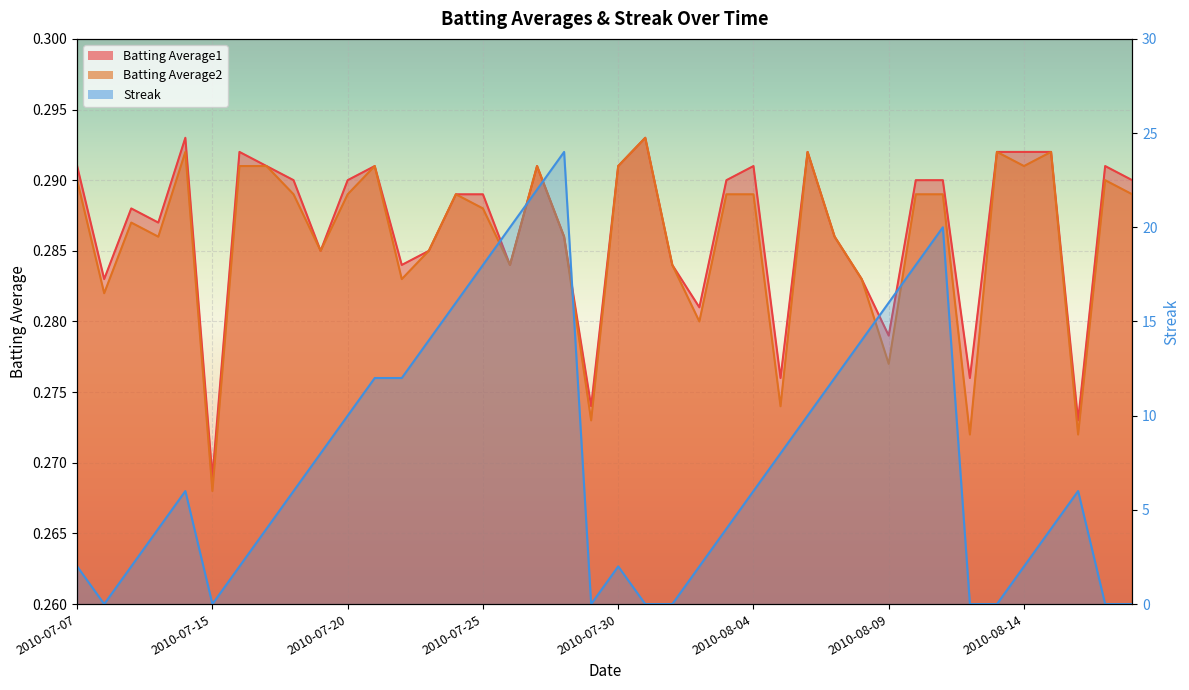

True or false: Batting Average1 and Streak intersect in this chart.

True